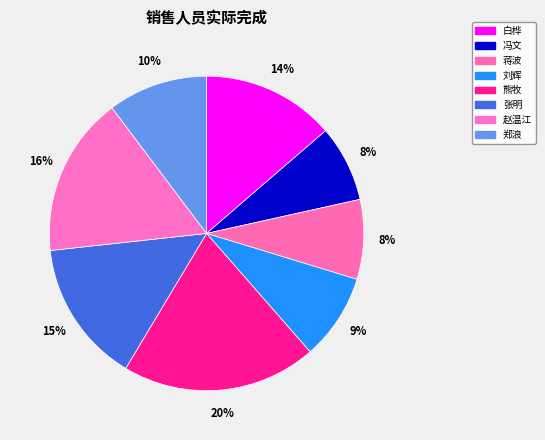

To the nearest percent, what percentage of the pie is 熊牧?

20%